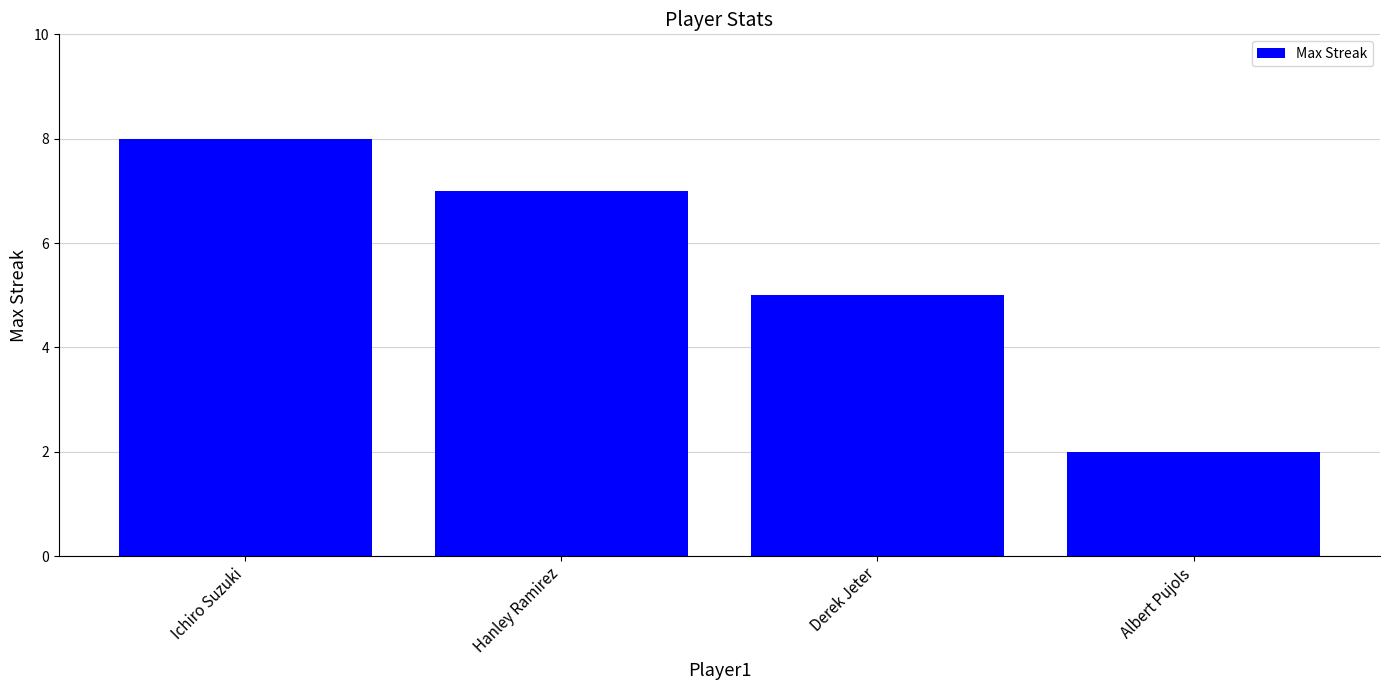

What is the change in value from Derek Jeter to Albert Pujols?

-3